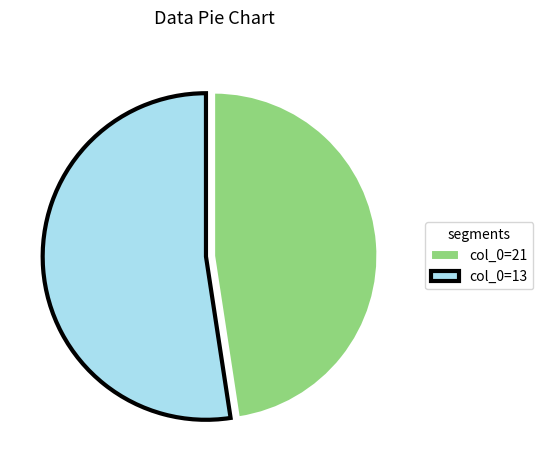

Combined, do col_0=21 and col_0=13 account for over 50%?

Yes